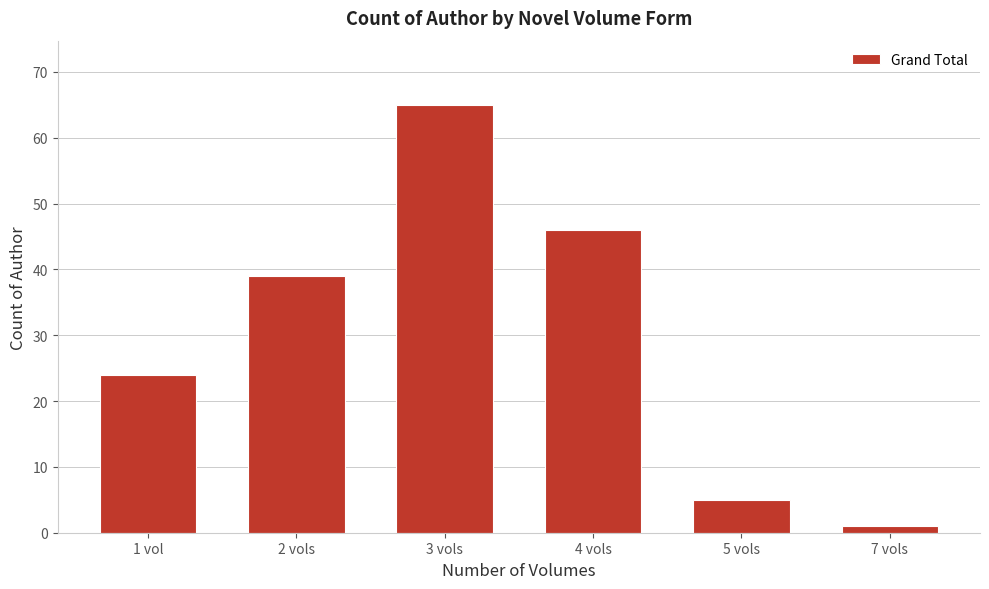

Reading left to right, list all the values displayed in this chart.

24	39	65	46	5	1